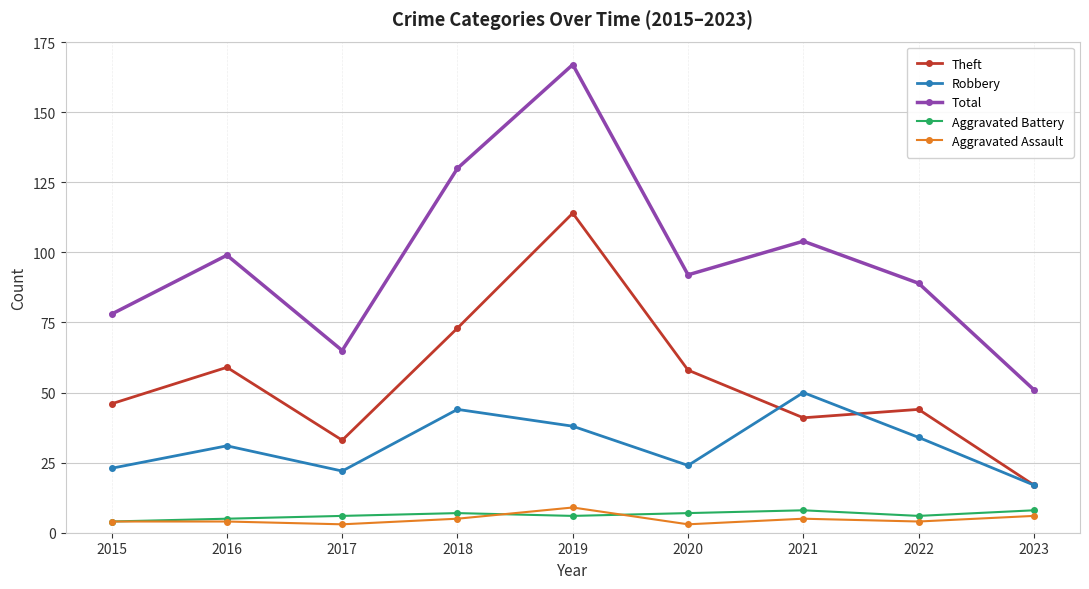

True or false: Aggravated Assault has more than 0 points higher than both neighbors.

True